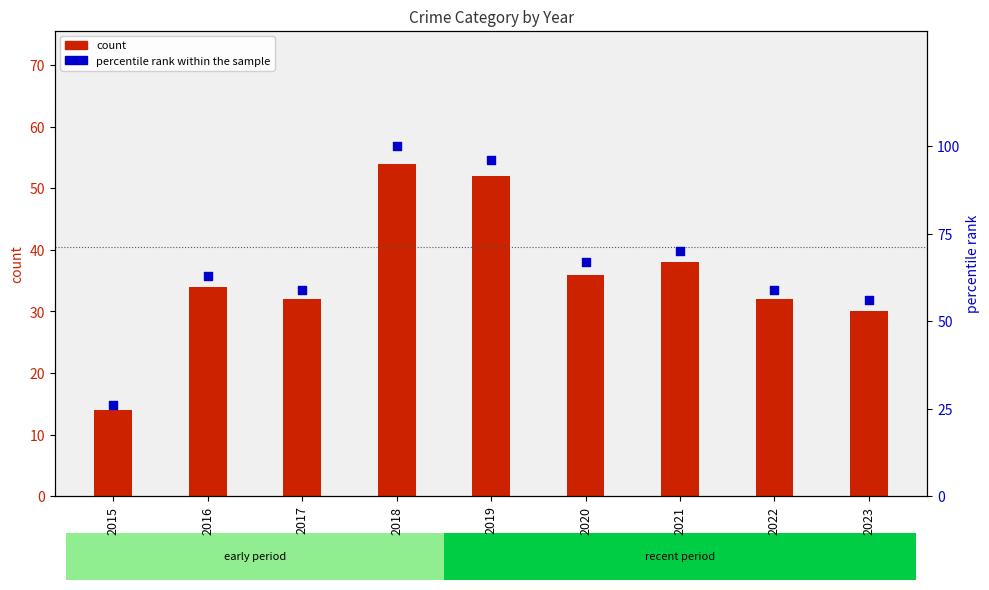

Approximately how many times larger is the value at 2018 compared to 2015?

3.8